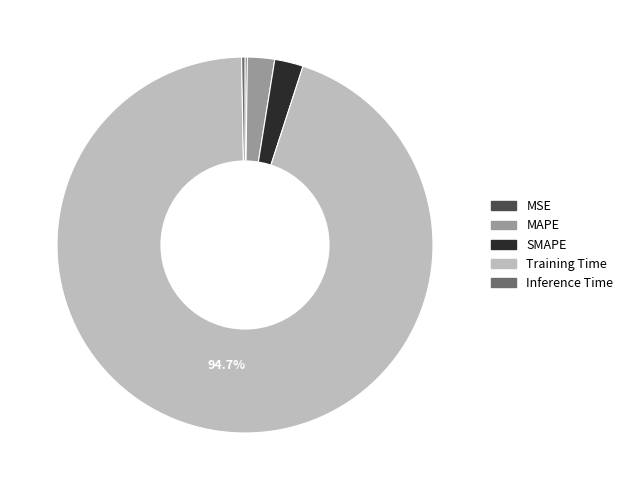

What percentage is the SMAPE slice, to the nearest percent?

2%